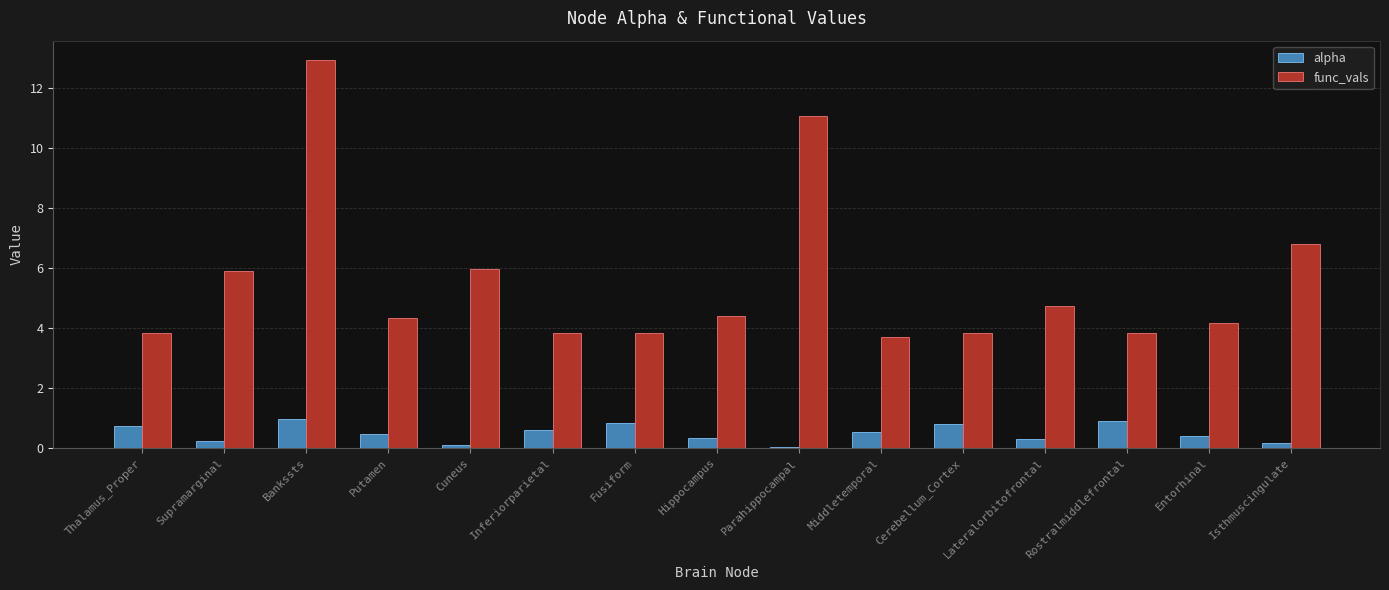

Is the value of func_vals at Supramarginal greater than the value of alpha at Fusiform?

Yes